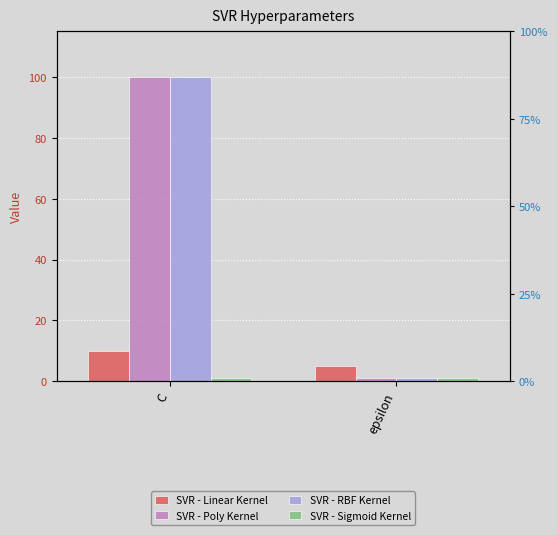

Which has a higher value, C or epsilon?

C